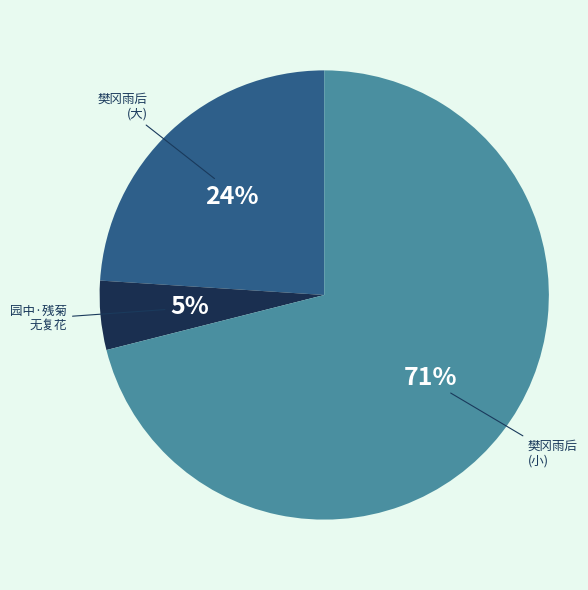

To the nearest percent, what is the average slice percentage?

33%